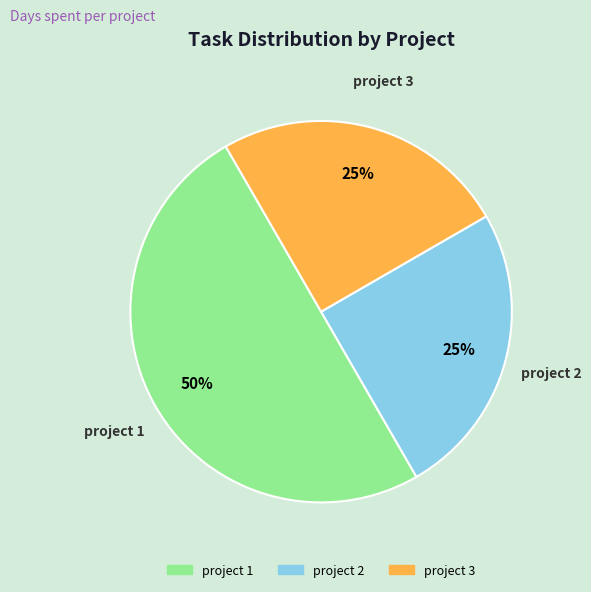

Do project 1 and project 2 together represent more than half of the pie?

Yes